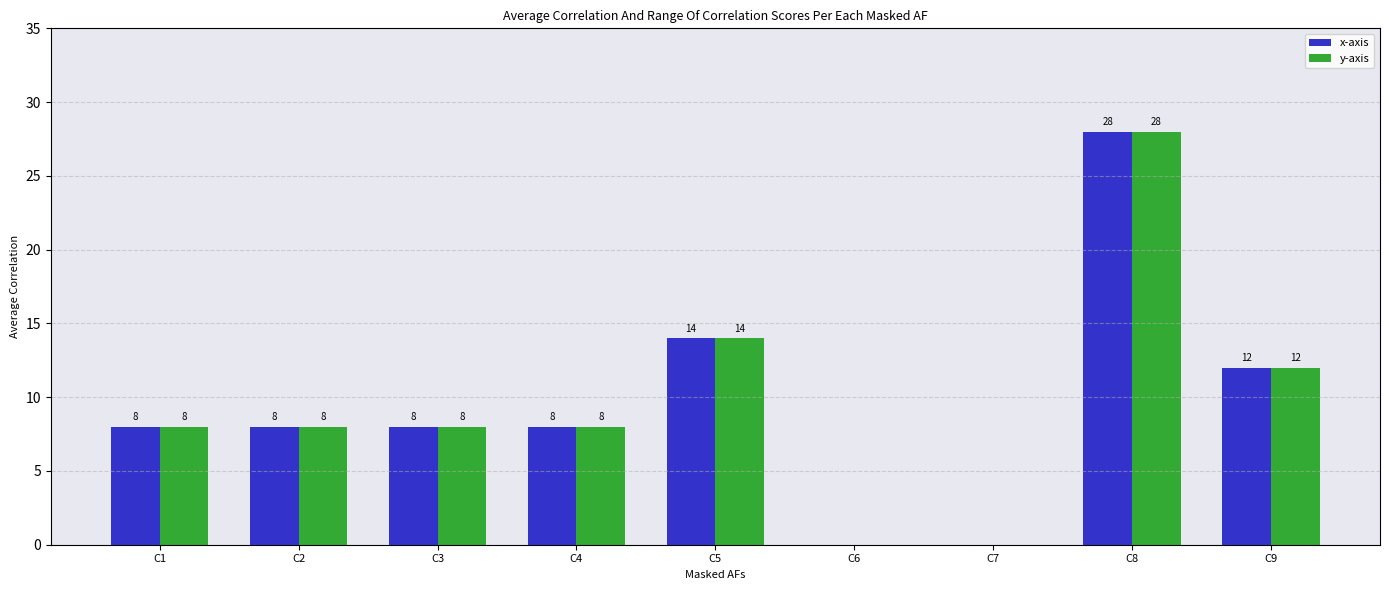

True or false: y-axis has a value of 0 at C7.

True